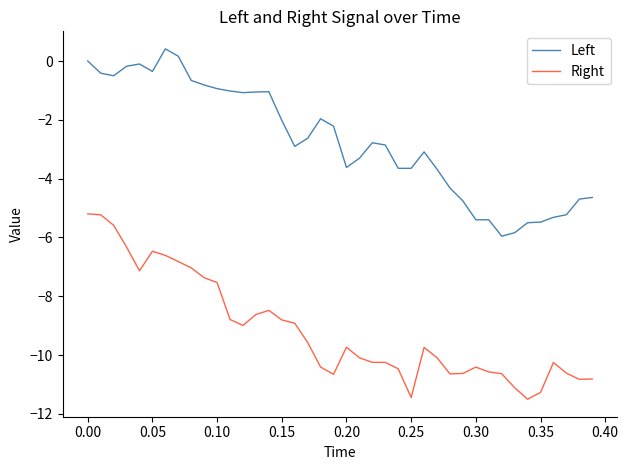

What is the smallest value displayed?

-11.5